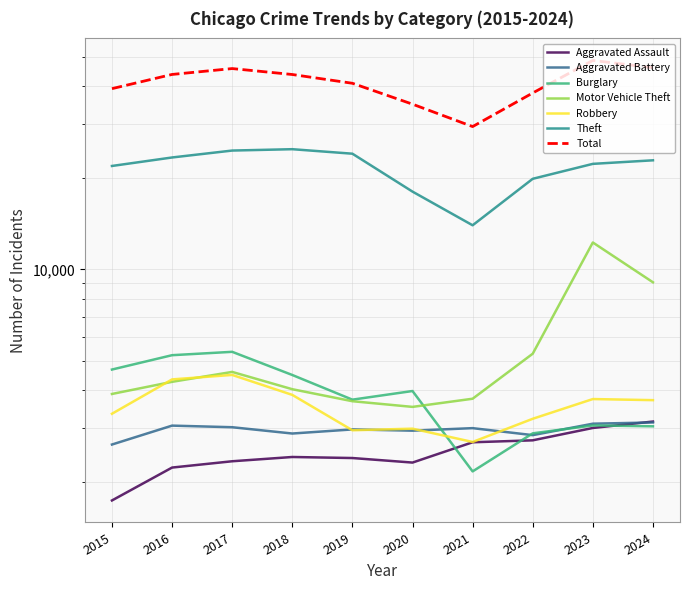

Rank the series by their maximum value, from lowest to highest.

Aggravated Battery, Aggravated Assault, Robbery, Burglary, Motor Vehicle Theft, Theft